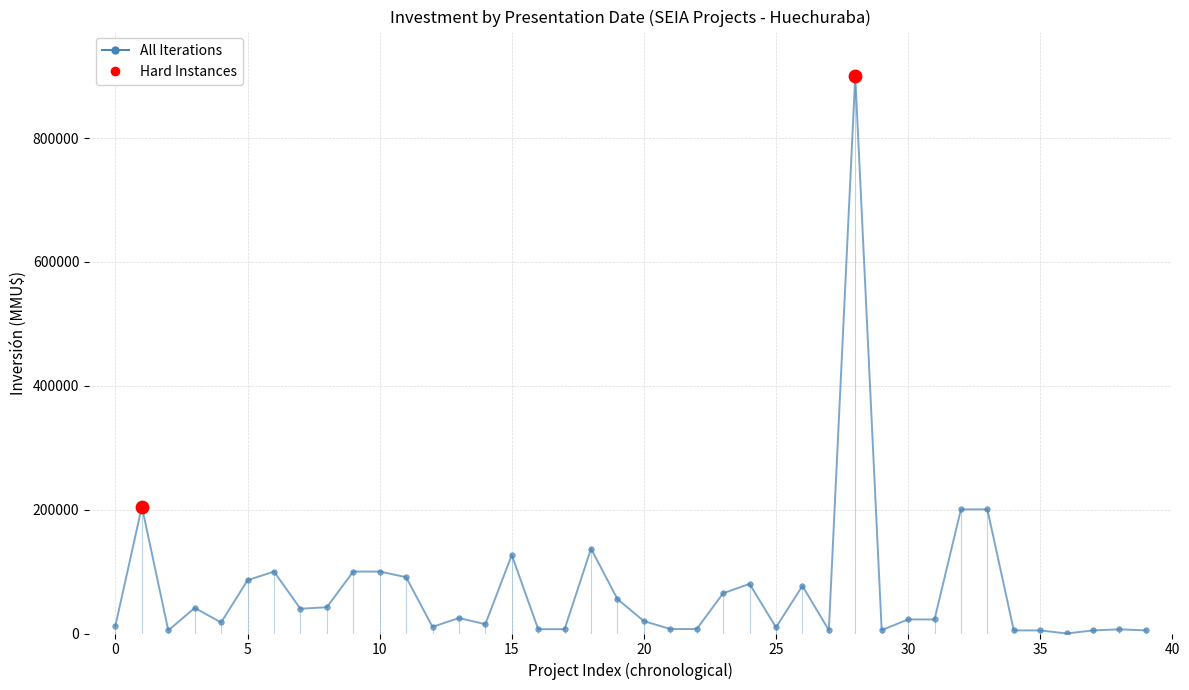

What is the greatest value displayed?

900000